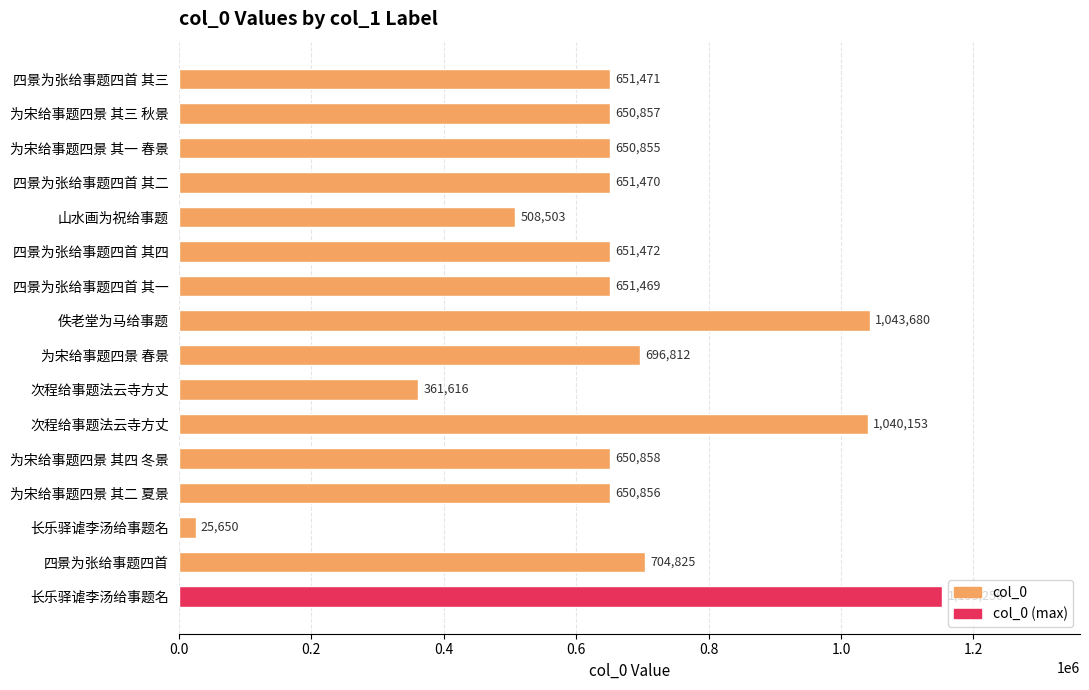

Does the chart contain any negative values?

No